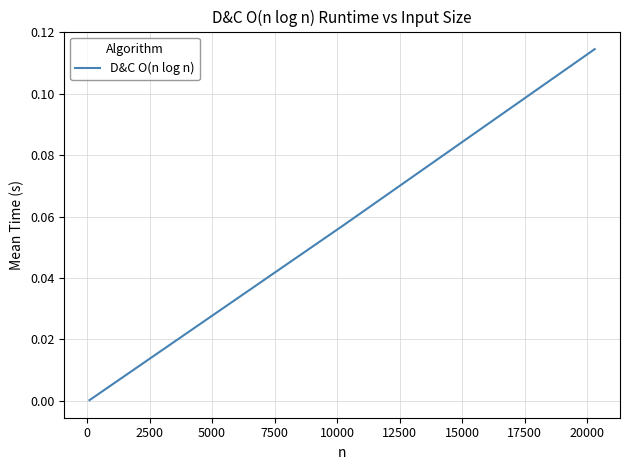

How many lines are shown in the chart?

1